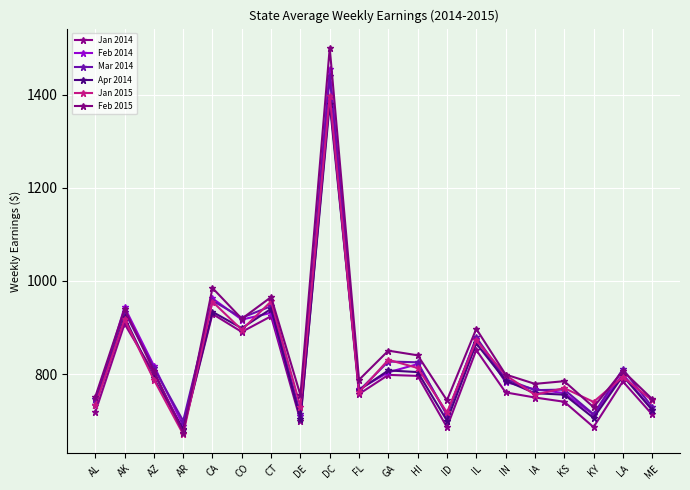

At which label does Apr 2014 reach its peak?

DC